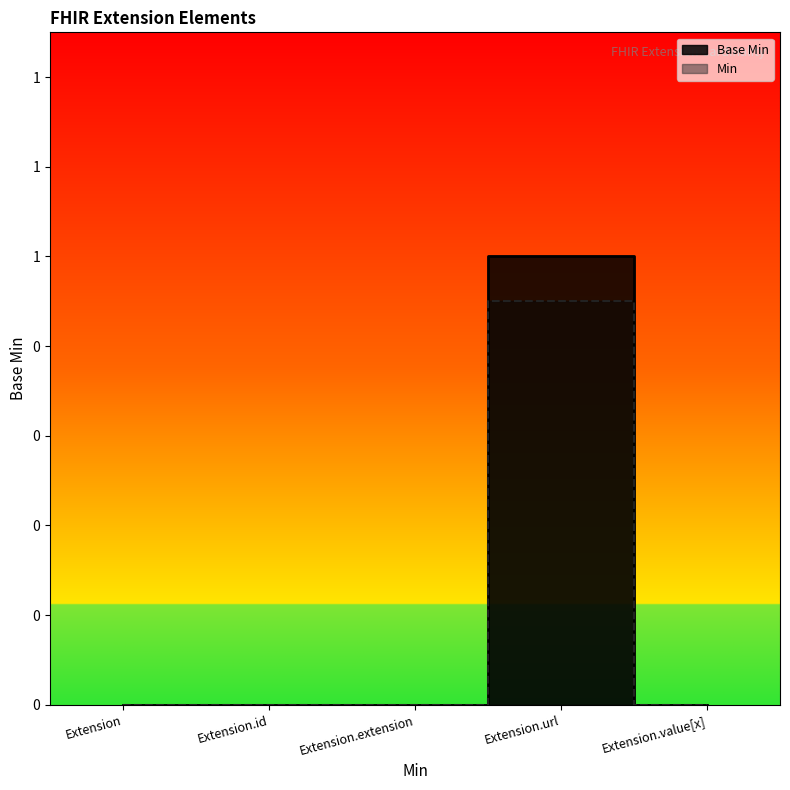

Count the number of categories in the chart.

5